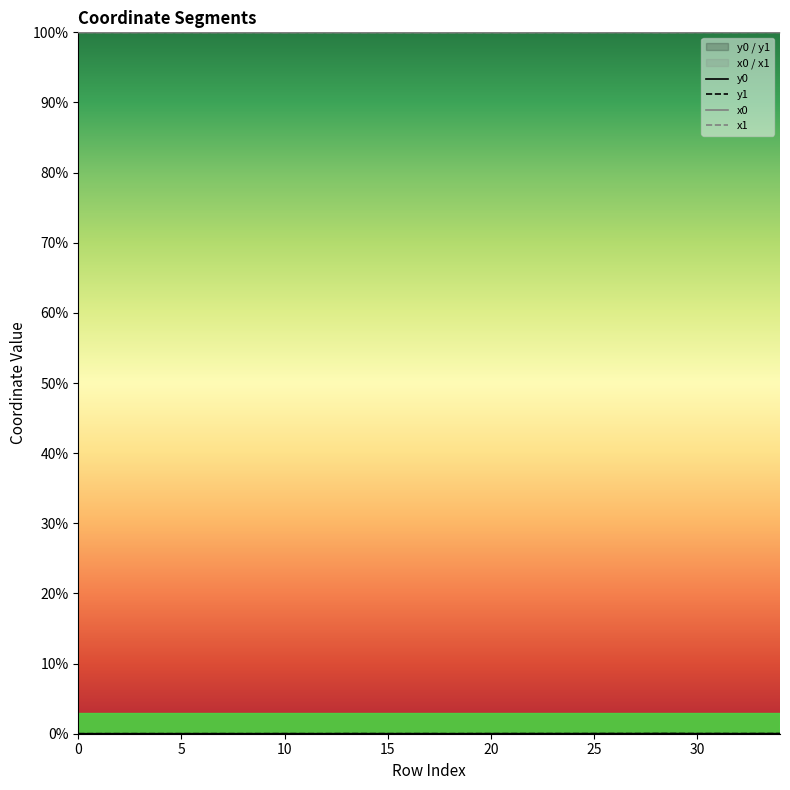

True or false: x1 and y0 intersect in this chart.

False